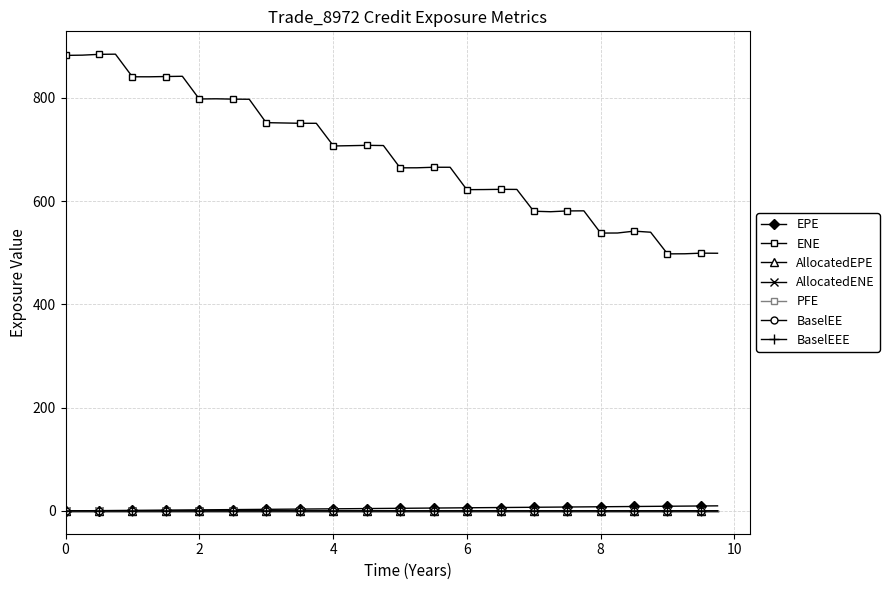

True or false: BaselEEE and EPE cross at least once.

False